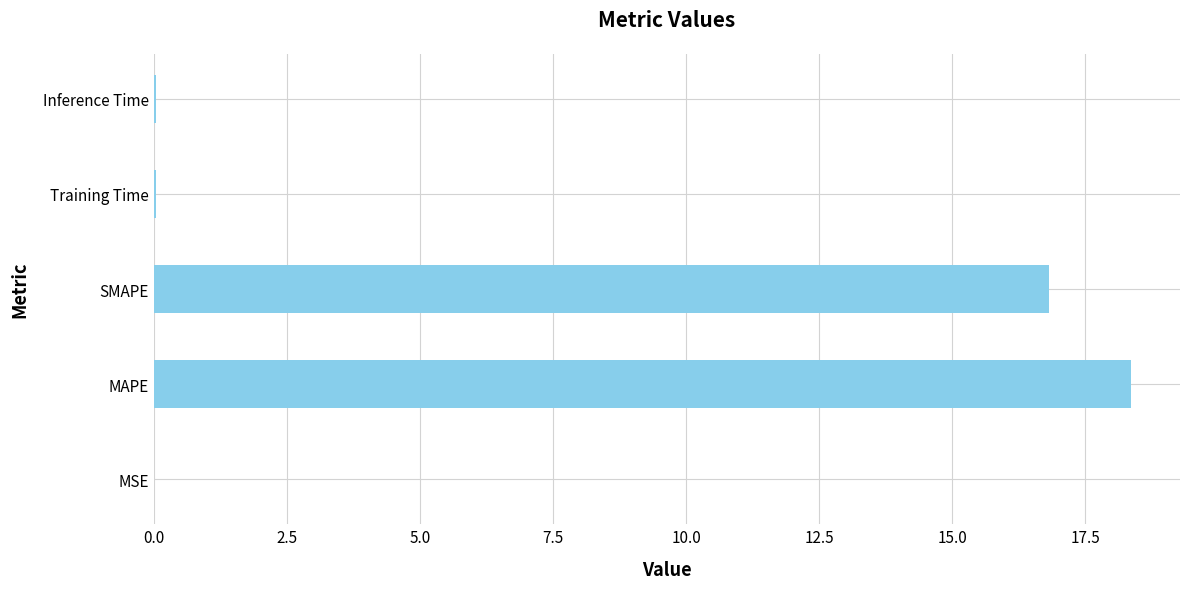

What is the sum of all values?

35.3